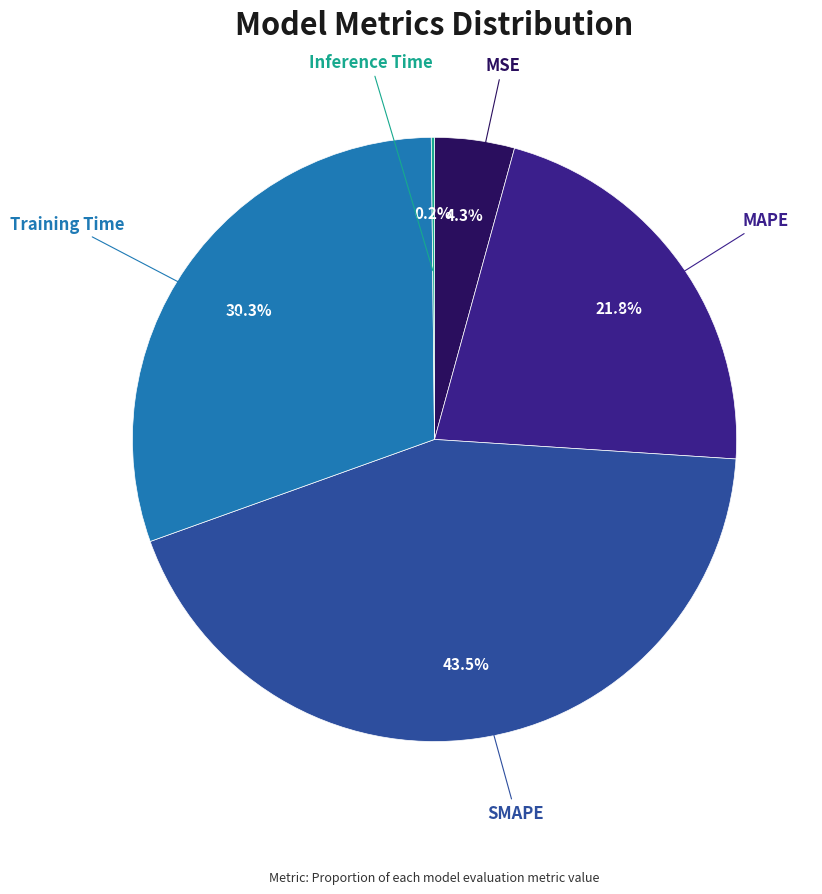

Is there a majority slice in this chart?

No